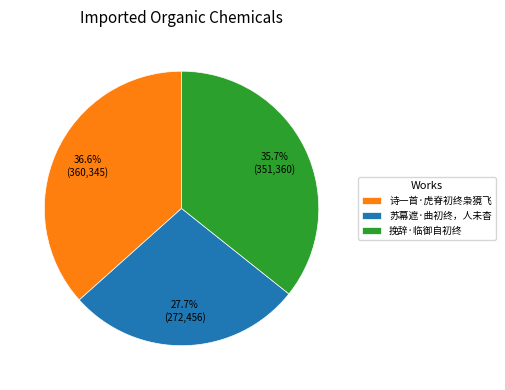

Rank the categories by value from highest to lowest.

诗一首·虎脊初终枭獍飞, 挽辞·临御自初终, 苏幕遮·曲初终，人未杳